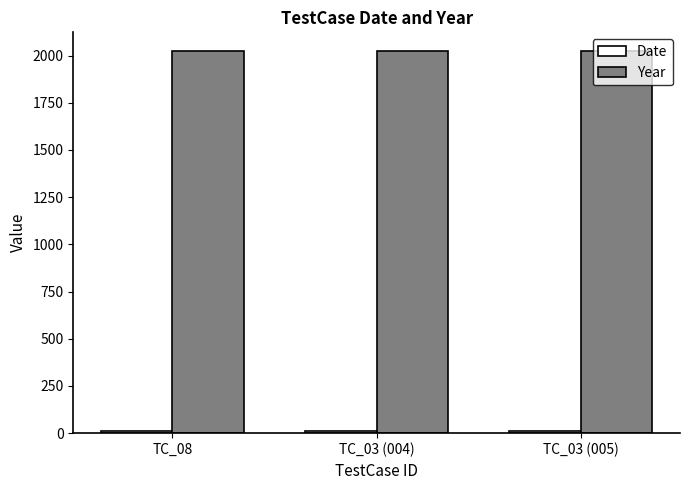

At how many categories does at least one series exceed 1682?

3